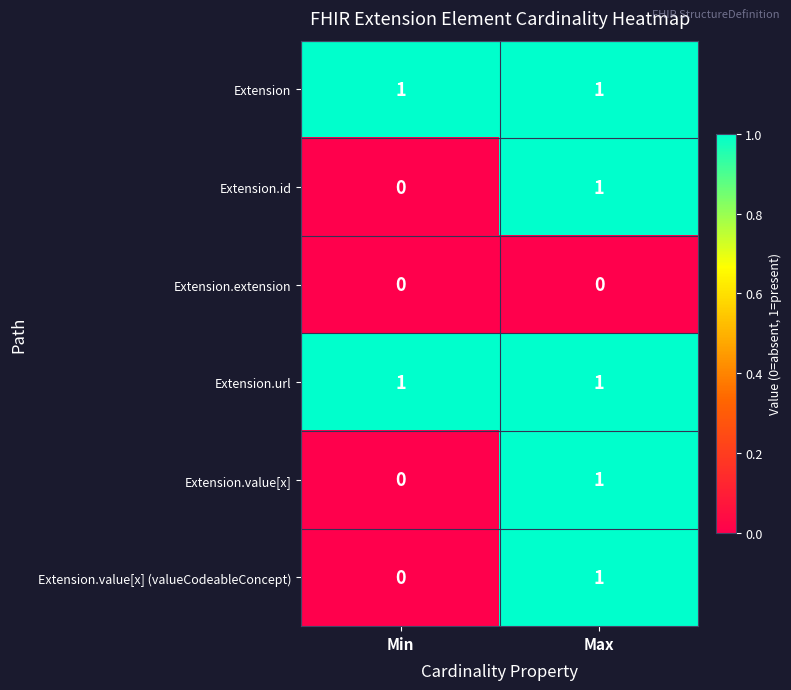

At which category is the sum across all series the highest?

Max